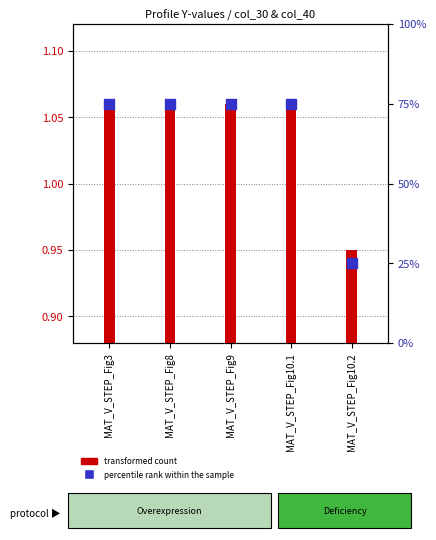

What is the change in value from MAT_V_STEP_Fig8 to MAT_V_STEP_Fig10.2?

-50